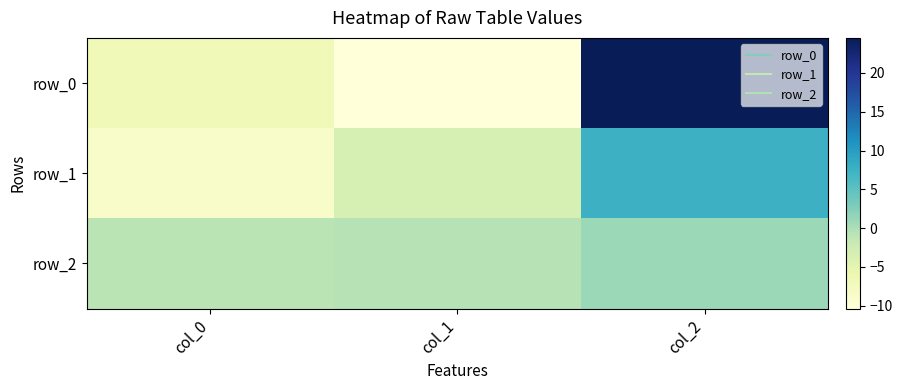

What is the difference between the maximum and minimum values in the row_1 series?

16.2